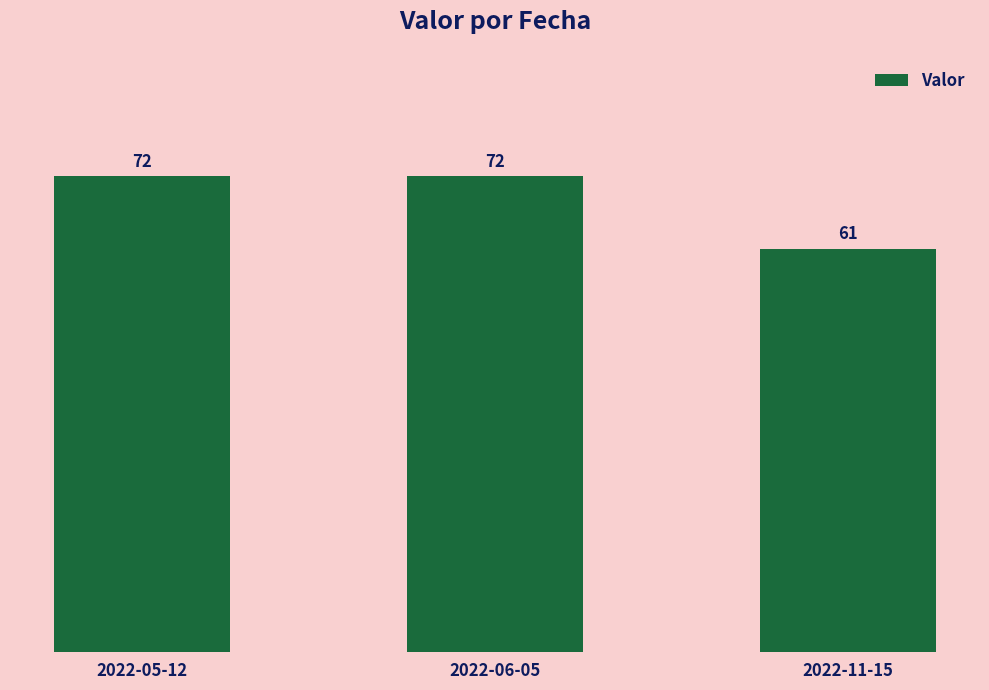

What value does the data have at 2022-11-15, to the nearest 5?

60